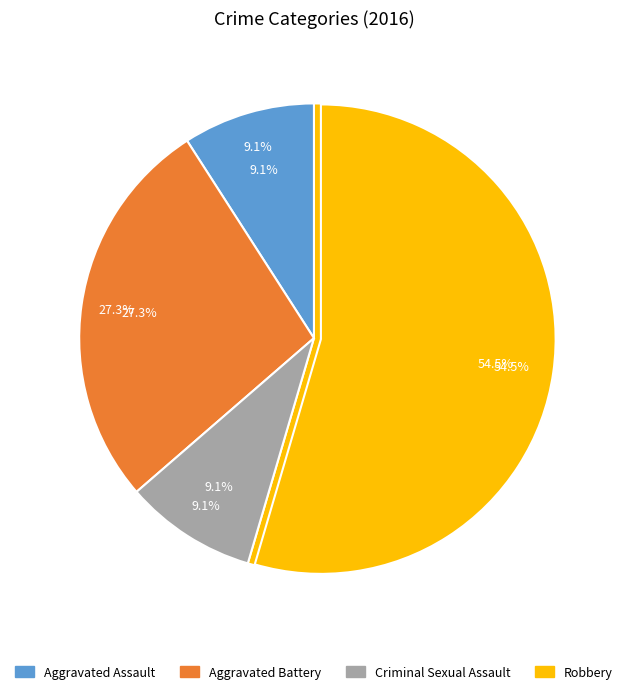

Rank the categories by value from lowest to highest.

Aggravated Assault, Criminal Sexual Assault, Aggravated Battery, Robbery